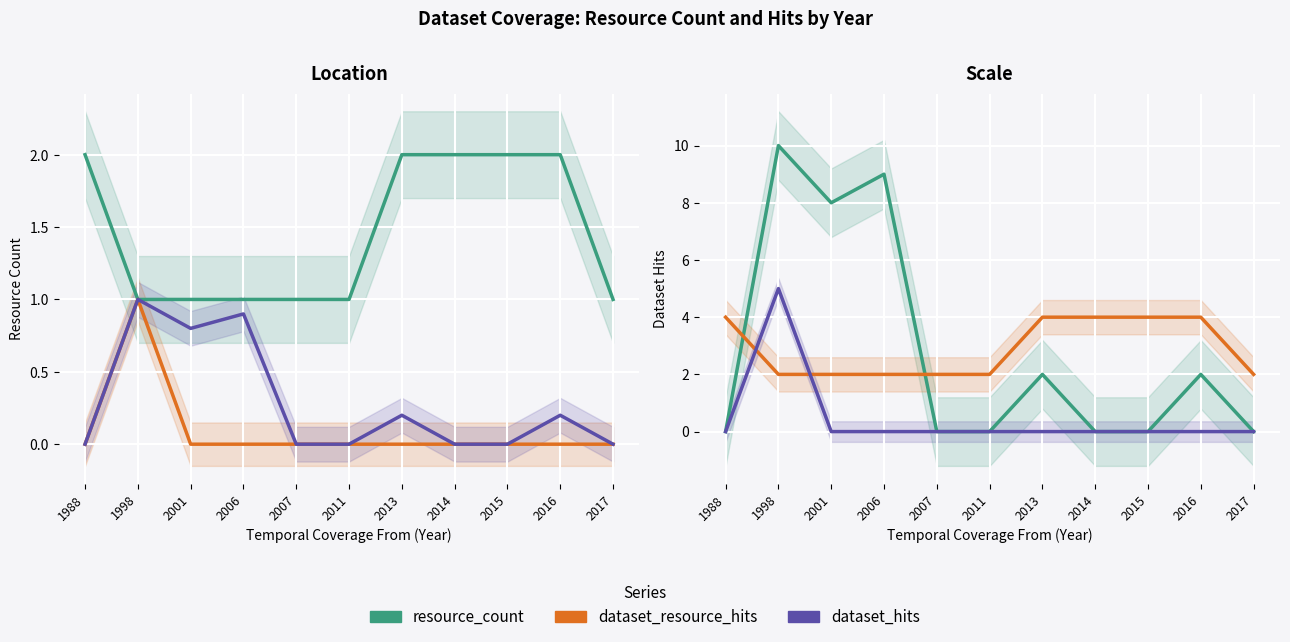

Is the value of dataset_resource_hits at 2011 greater than the value of resource_count at 2014?

No